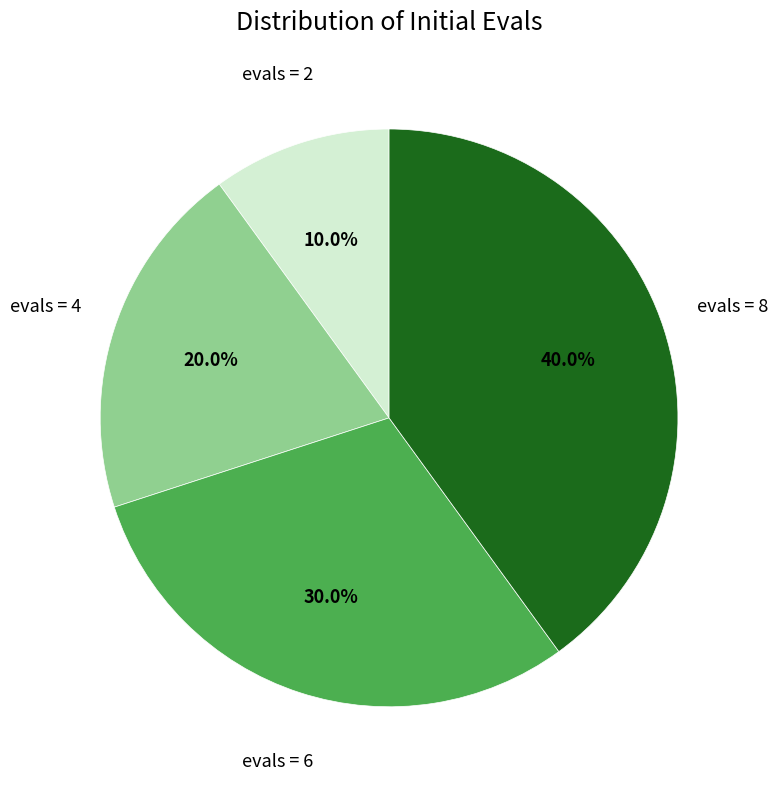

Is there any slice that represents more than half of the pie?

No